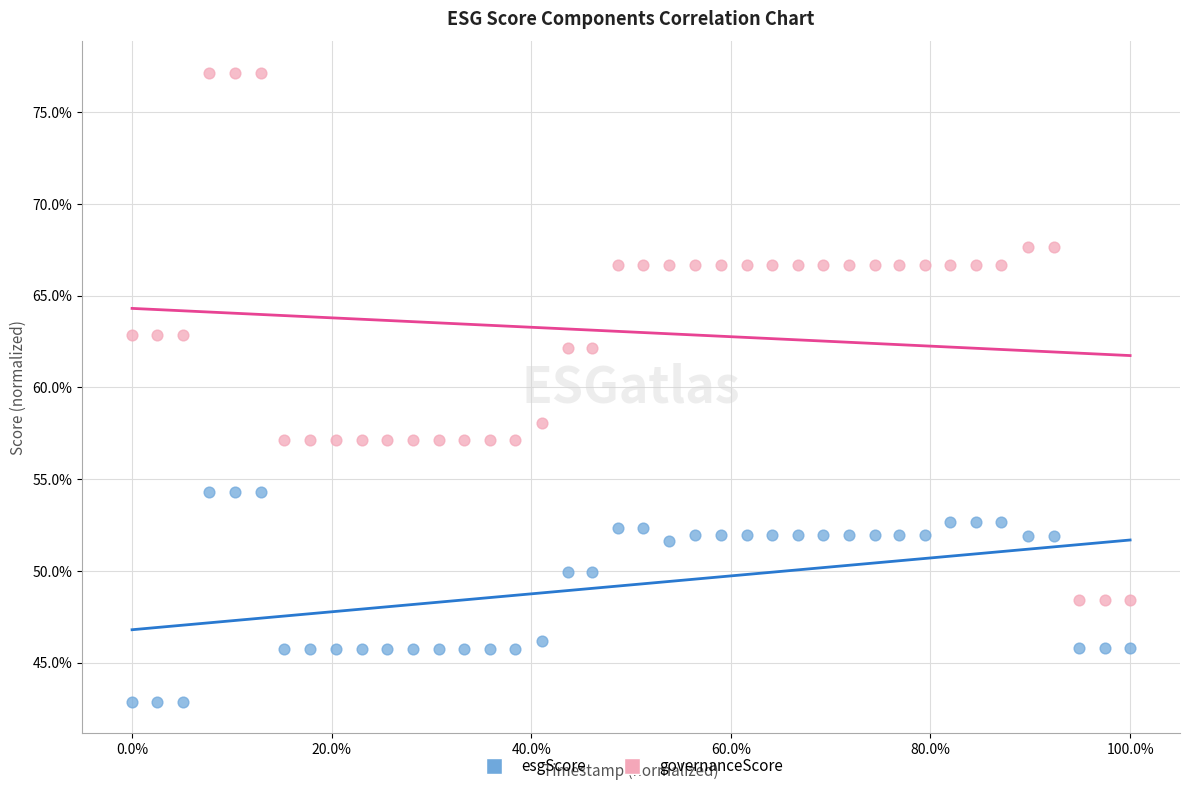

Which series has the largest Y range (max minus min)?

governanceScore